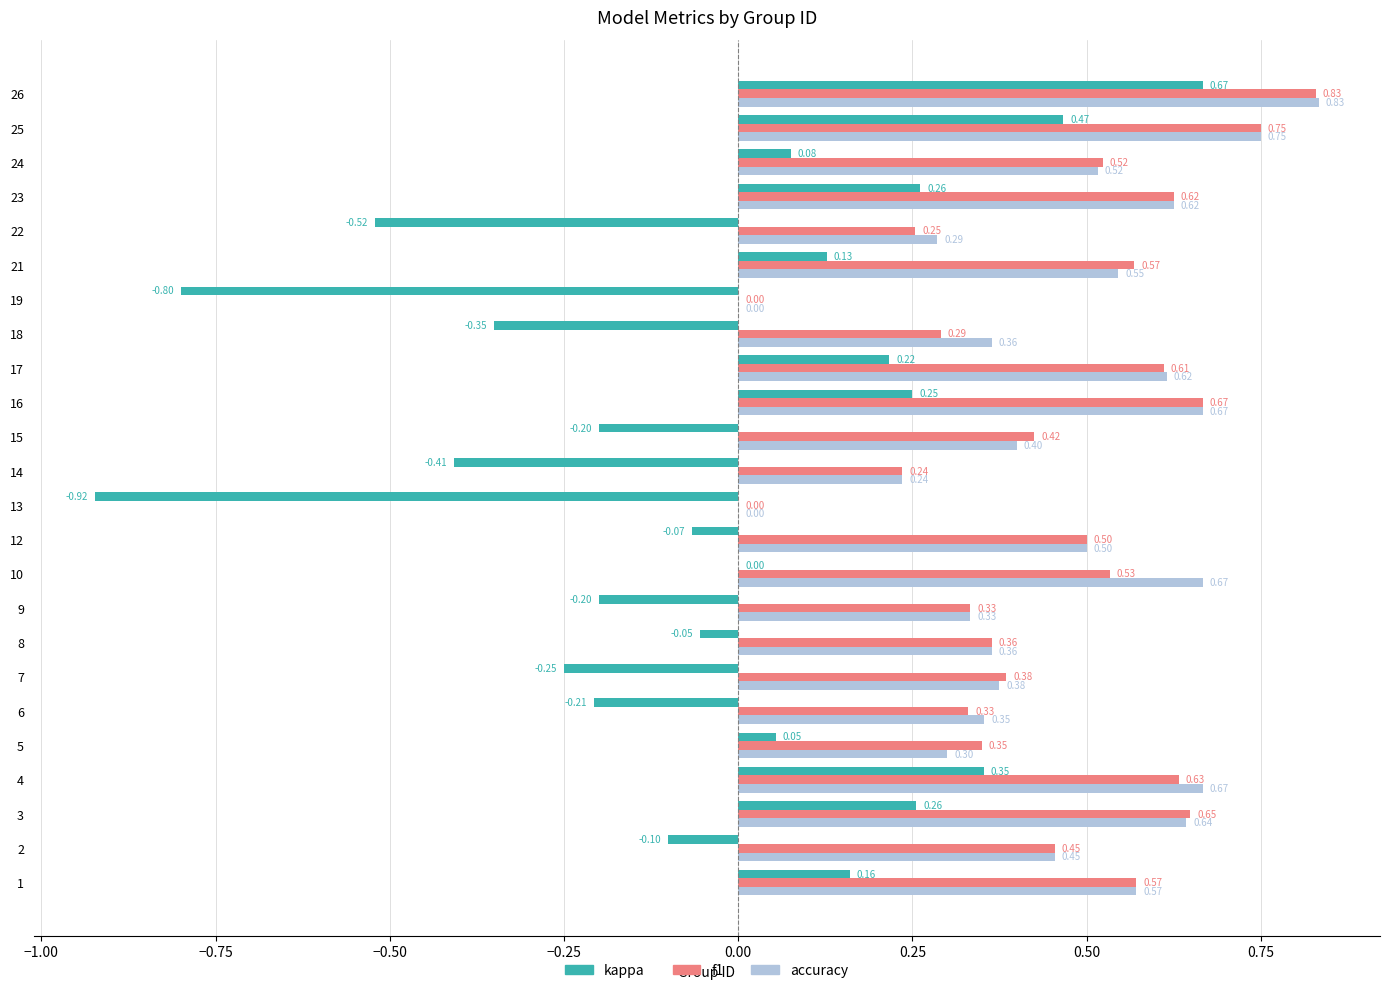

Is the value of accuracy at 21 greater than the value of f1 at 26?

No